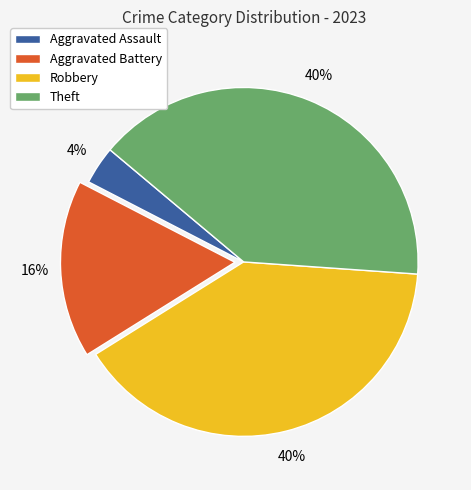

To the nearest percent, what is the combined percentage of Aggravated Battery and Aggravated Assault?

20%